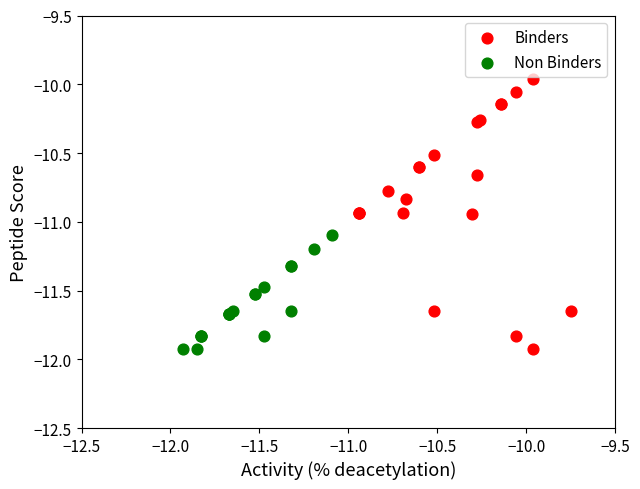

Which series has the largest Y range (max minus min)?

Binders